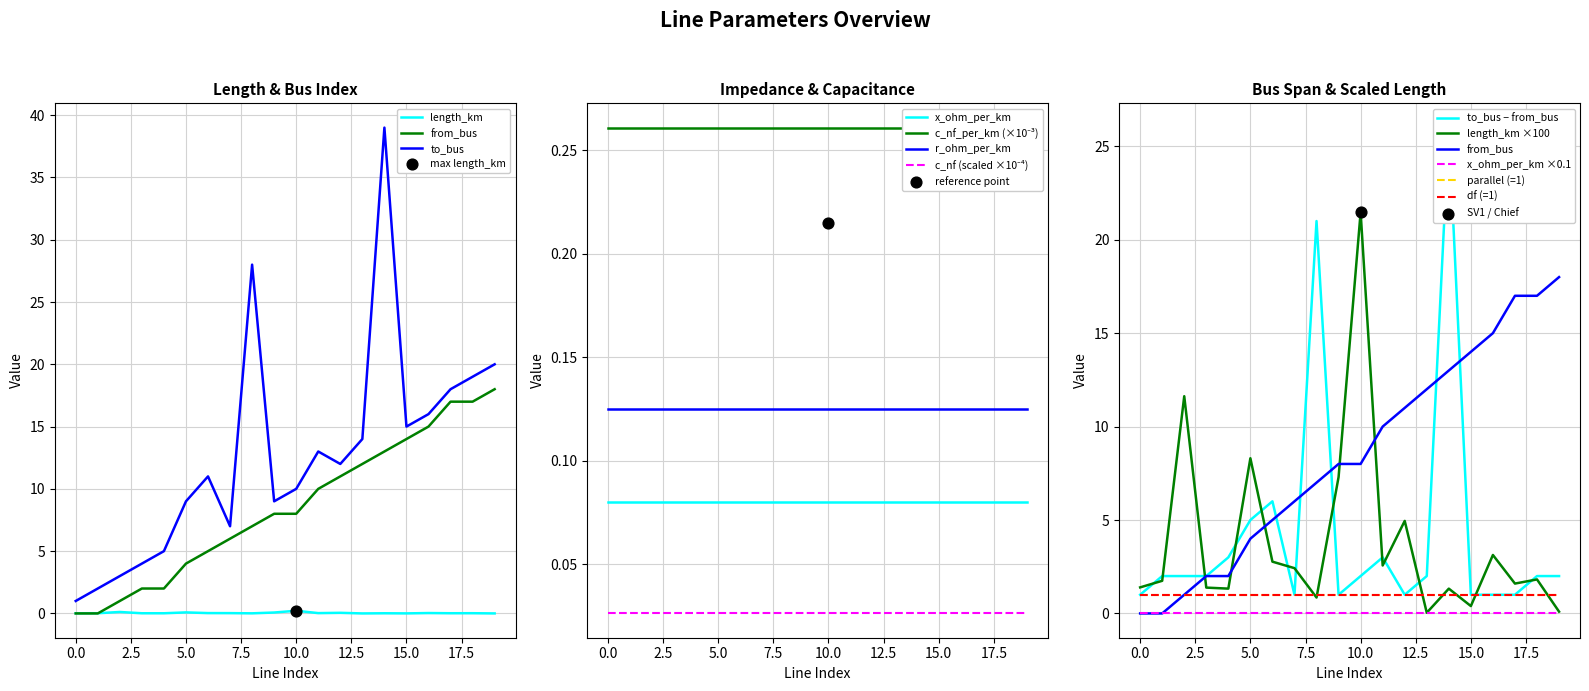

Which series has the largest total across all categories?

to_bus